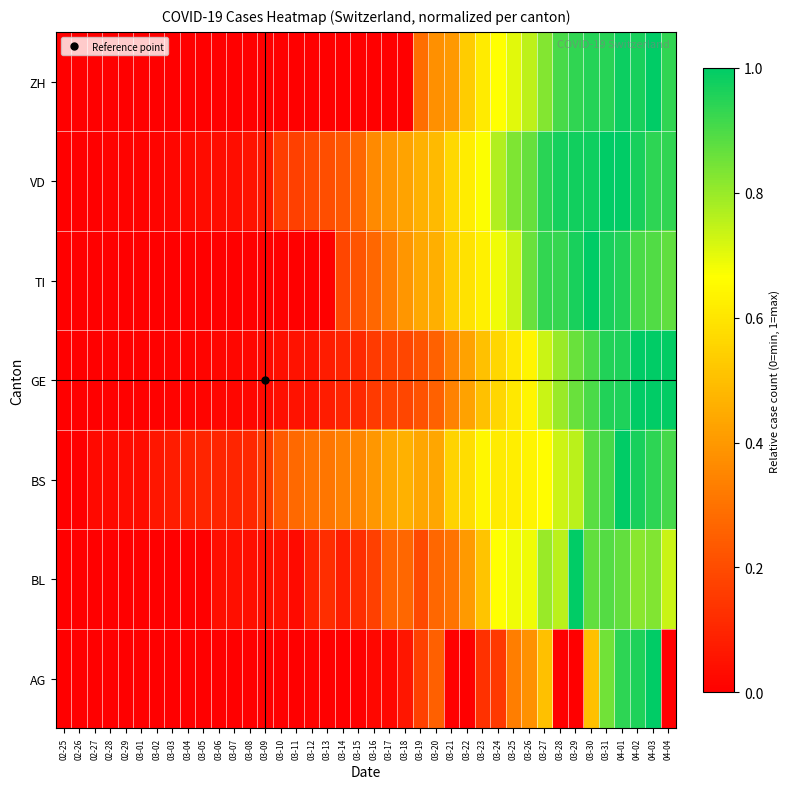

What is the spread (max minus min) of values at 03-30?

0.5